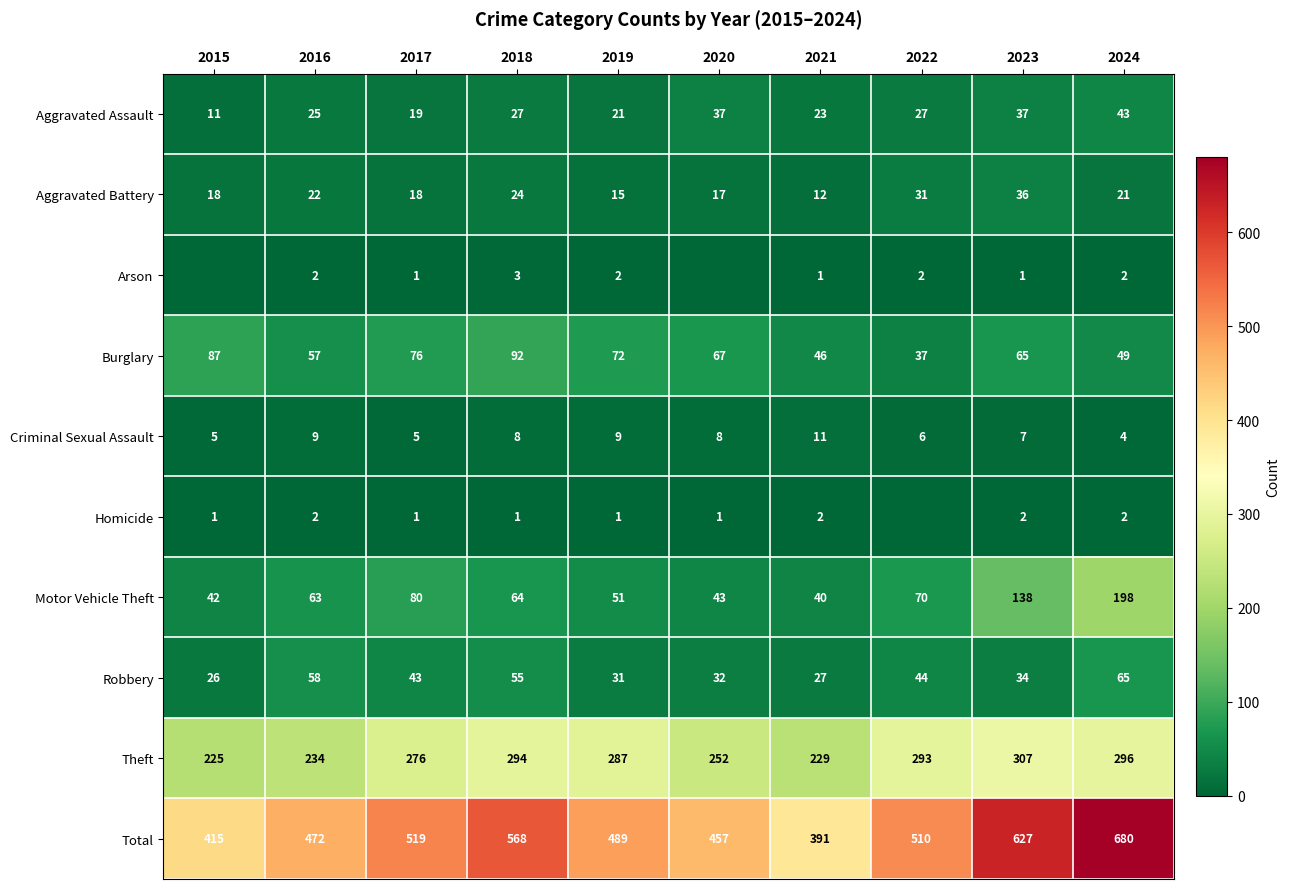

Between 2016 and 2018, which series saw the biggest shift?

Total